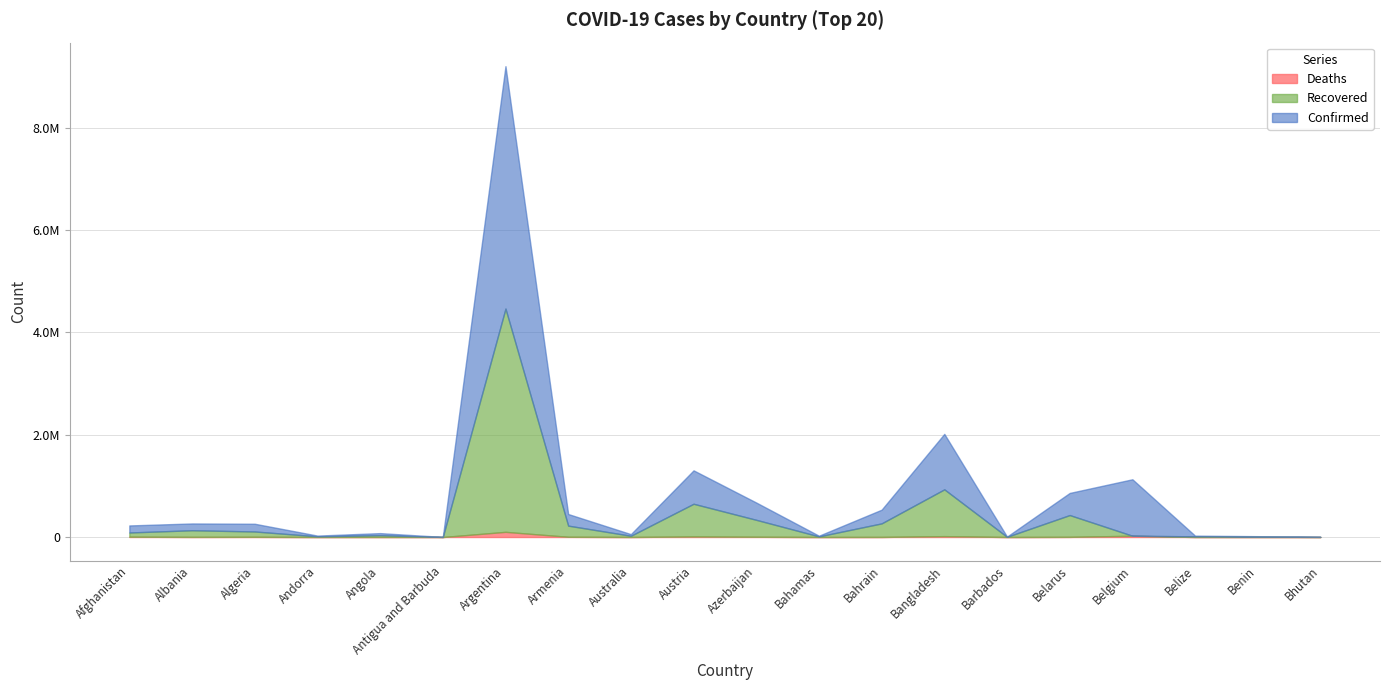

Which category has the lowest value in the Deaths series?

Bhutan